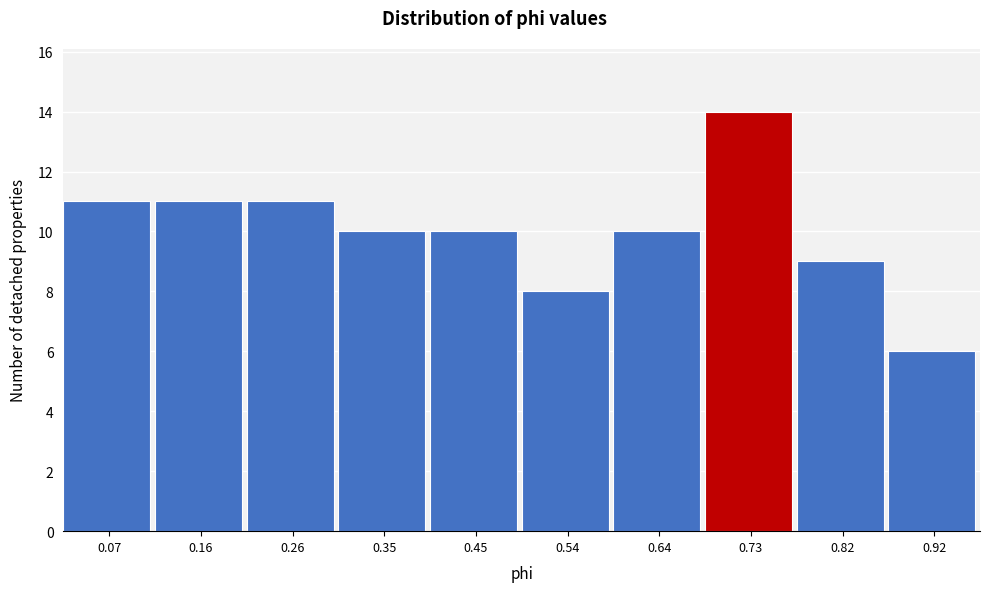

Reading left to right, list every bar in this chart as the range it spans on the x-axis followed by its height. Neither the bar edges nor the heights are printed on the chart, so give them approximately, as read against the axes.

0.02 to 0.11: 11
0.11 to 0.21: 11
0.21 to 0.30: 11
0.30 to 0.40: 10
0.40 to 0.49: 10
0.49 to 0.59: 8
0.59 to 0.68: 10
0.68 to 0.78: 14
0.78 to 0.87: 9
0.87 to 0.97: 6